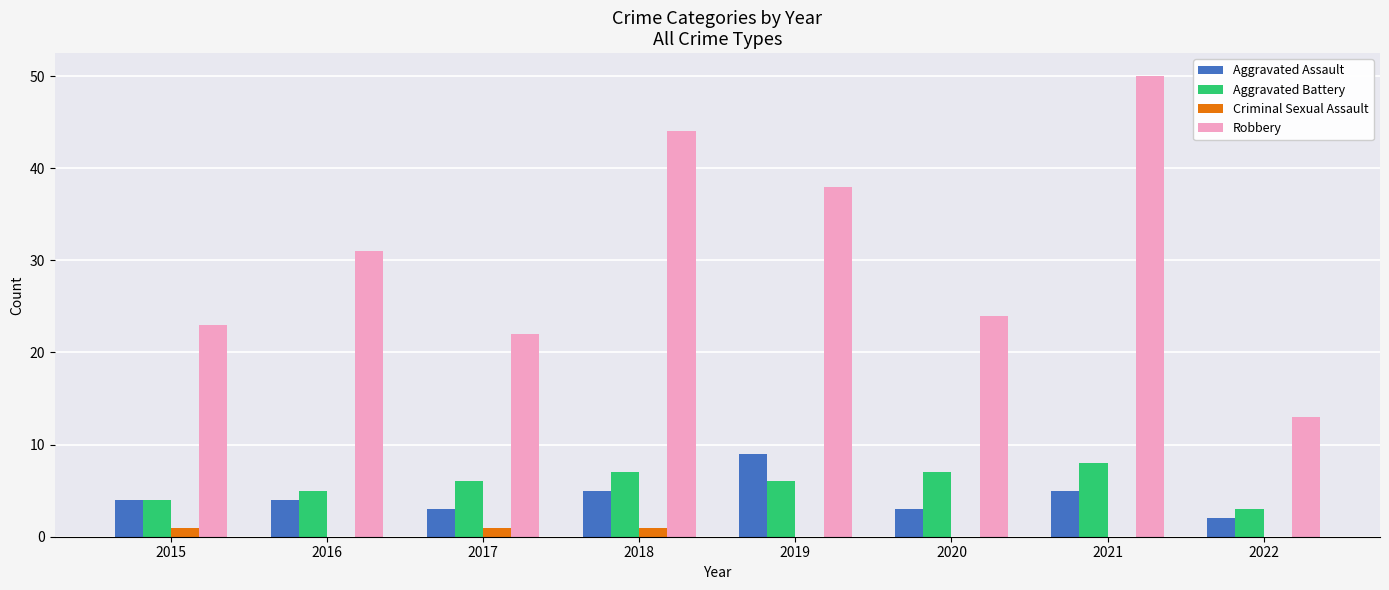

At which category is the sum across all series the highest?

2021